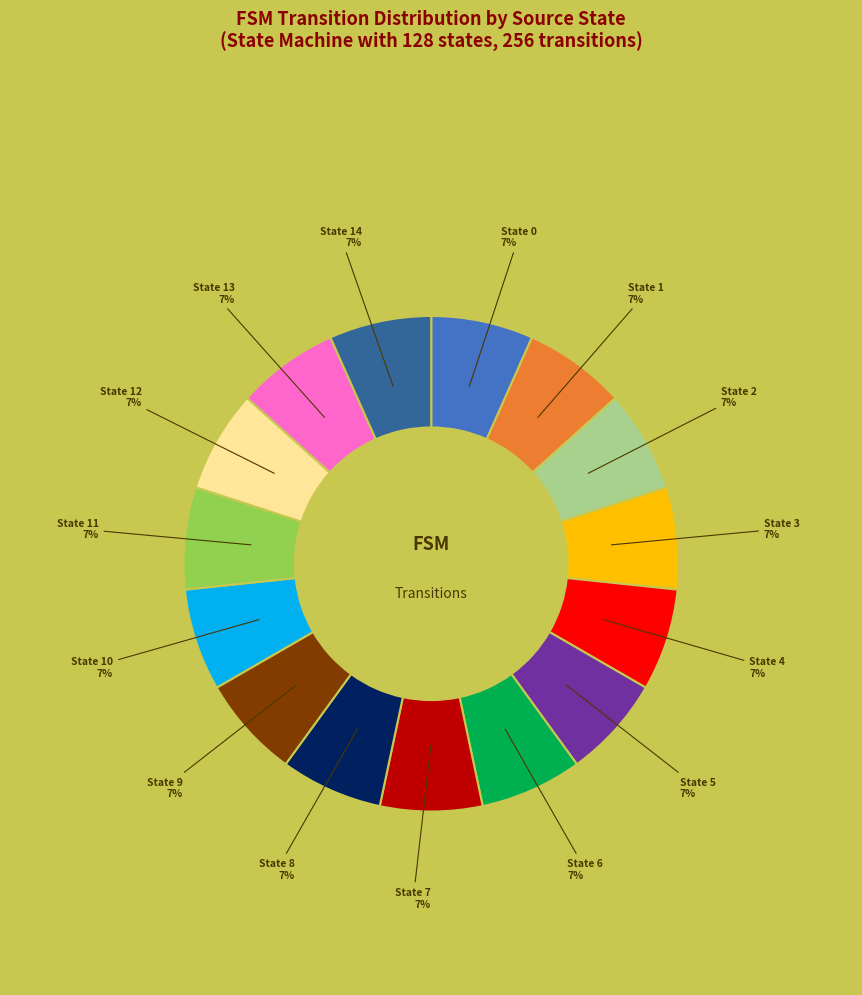

Is there any slice that represents more than half of the pie?

No